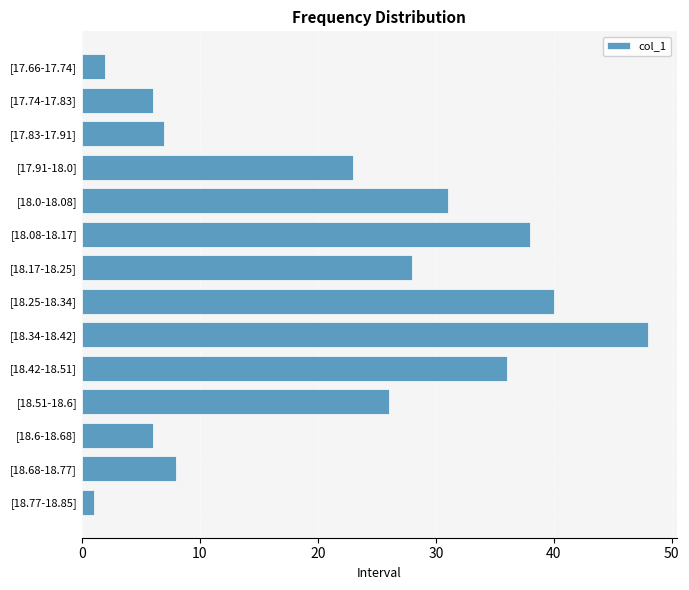

Is it true that the value at [18.42-18.51] is 36?

True